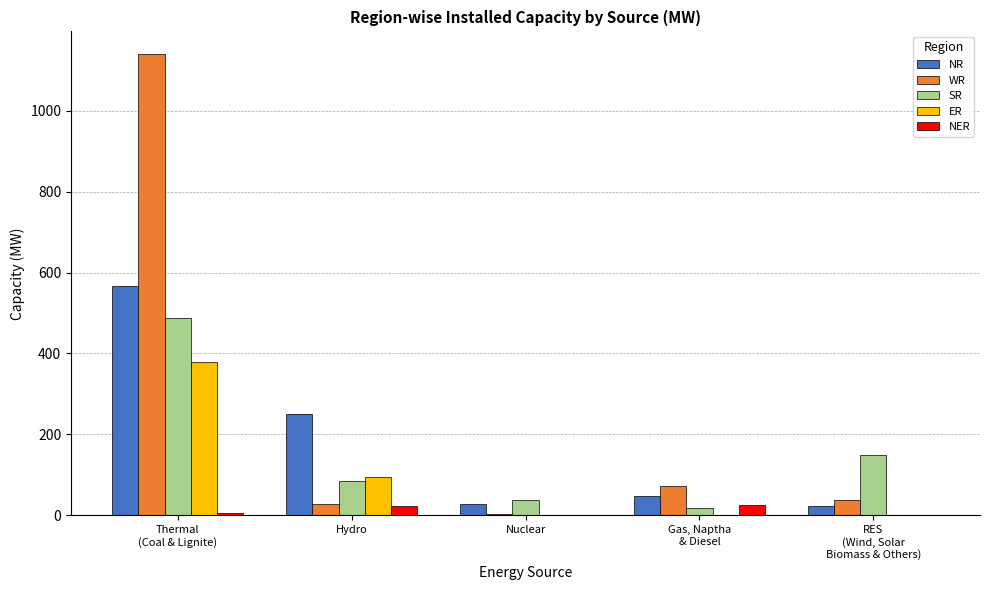

Which series has the widest spread of values?

WR